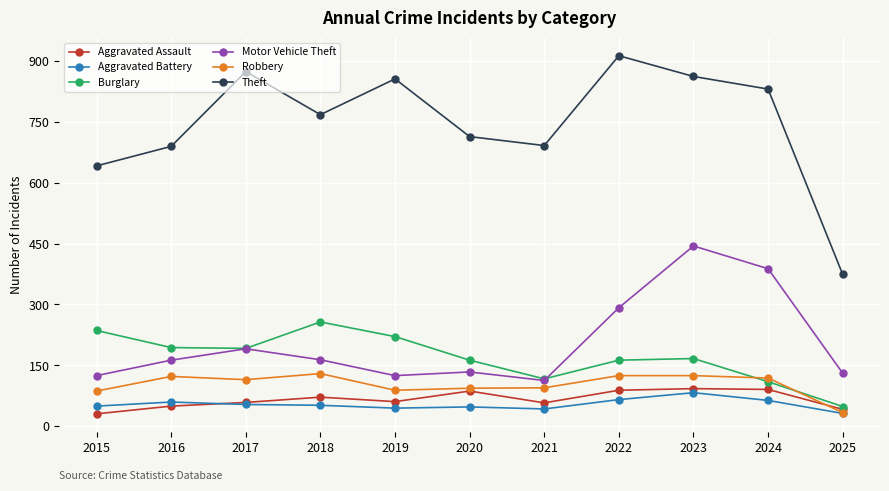

True or false: Robbery and Theft intersect in this chart.

False